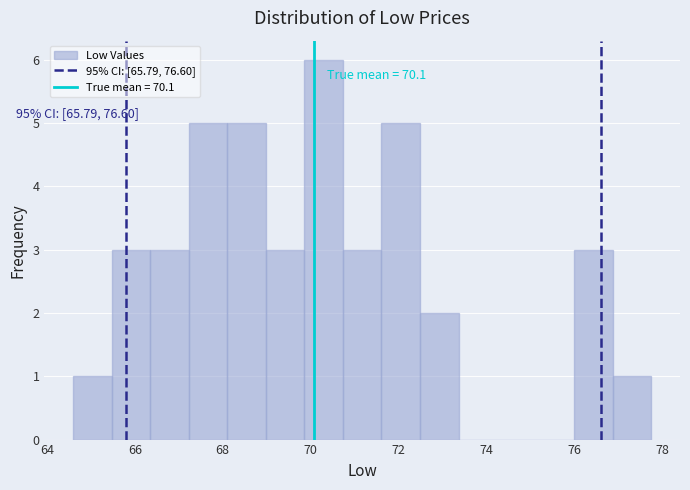

Over which range of the x-axis is the bar tallest?

69.8 to 70.8